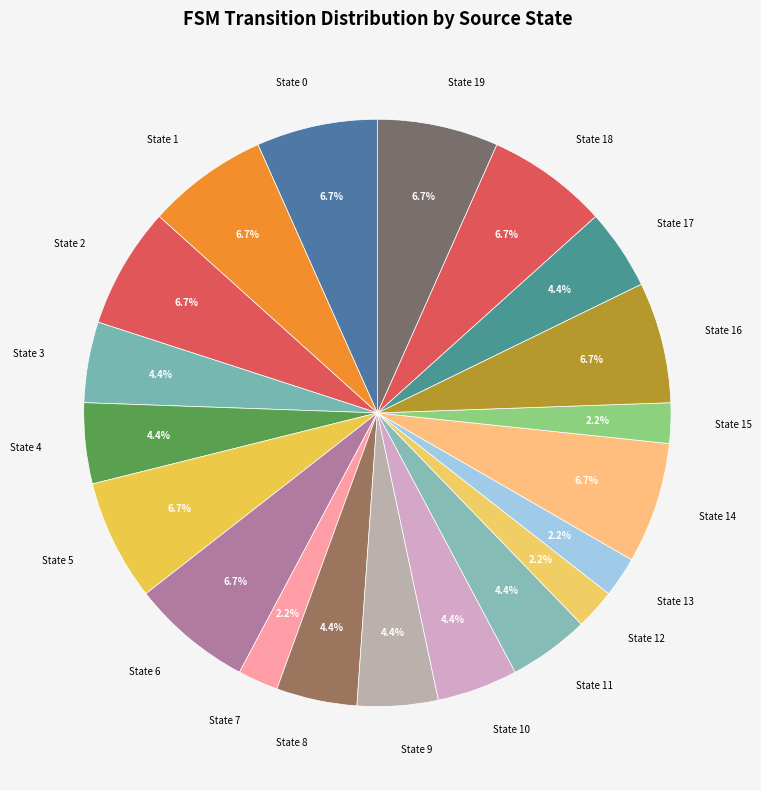

Does any single category account for the majority?

No